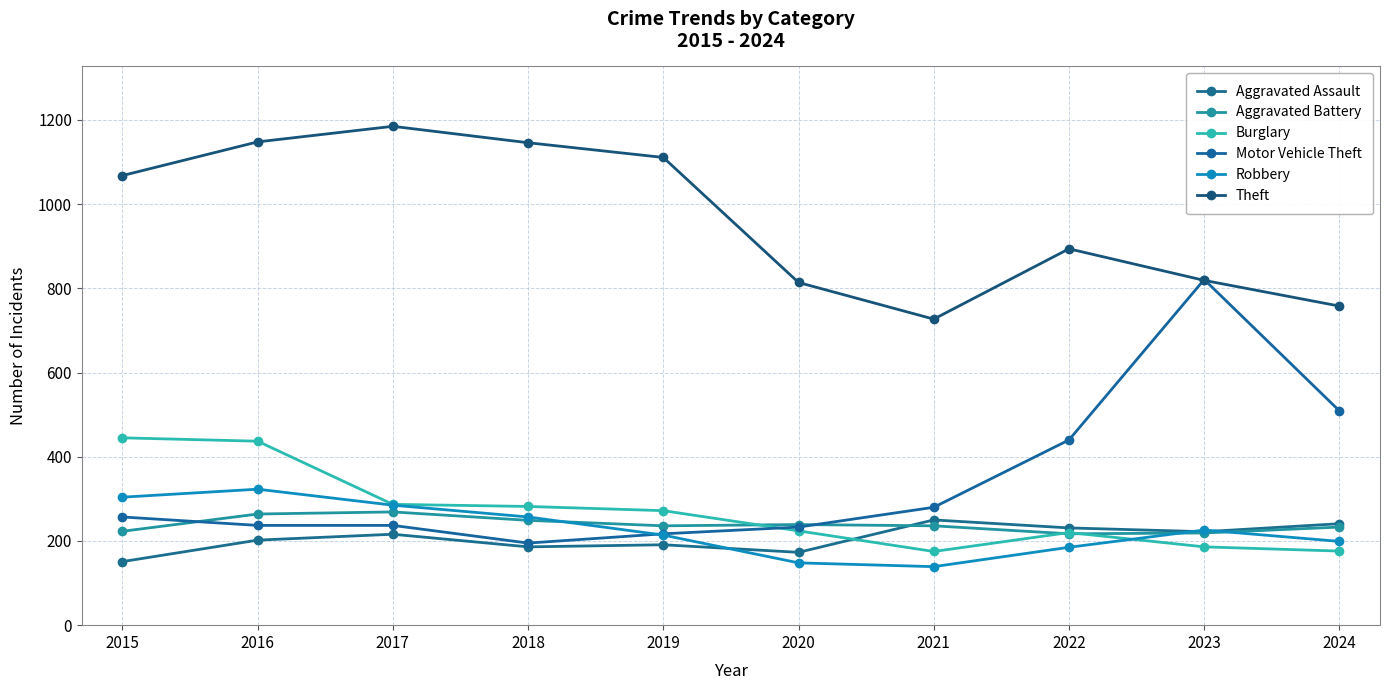

Which series has the widest spread of values?

Motor Vehicle Theft